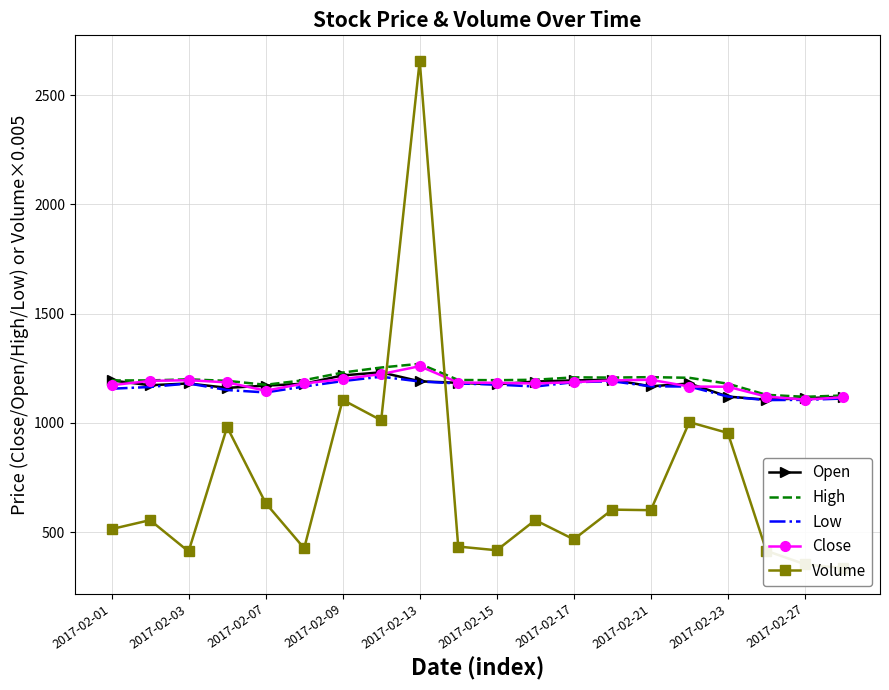

What is the sum of all Low values?

23216